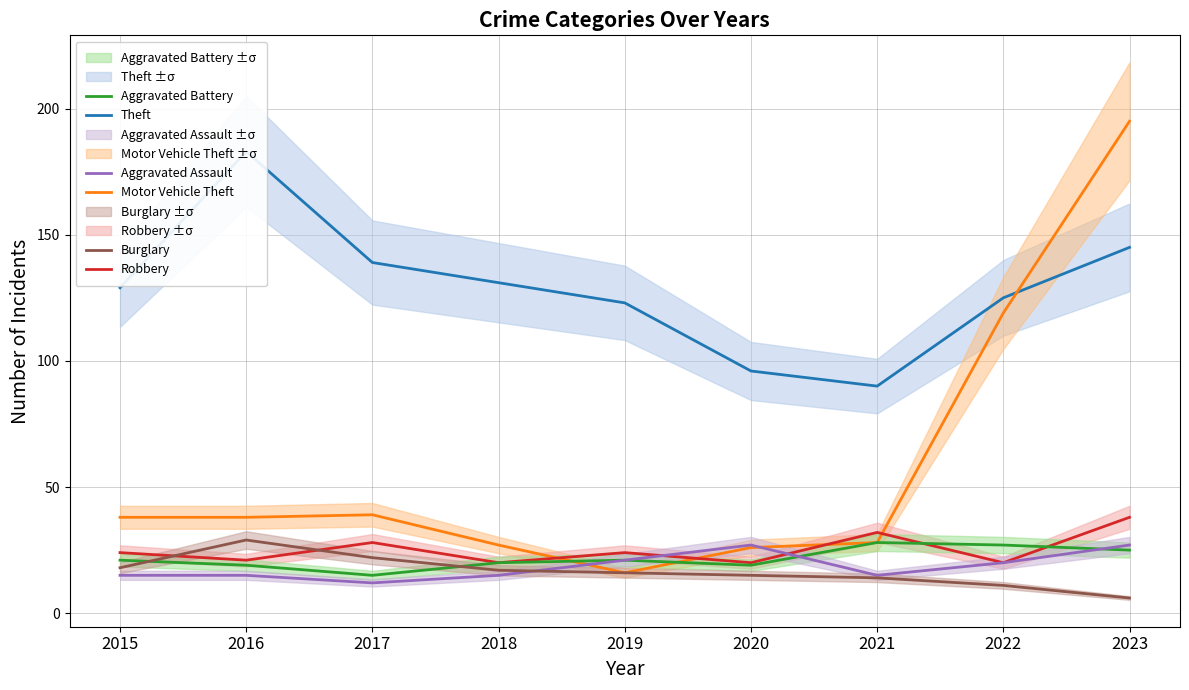

Count the number of data series in this chart.

6